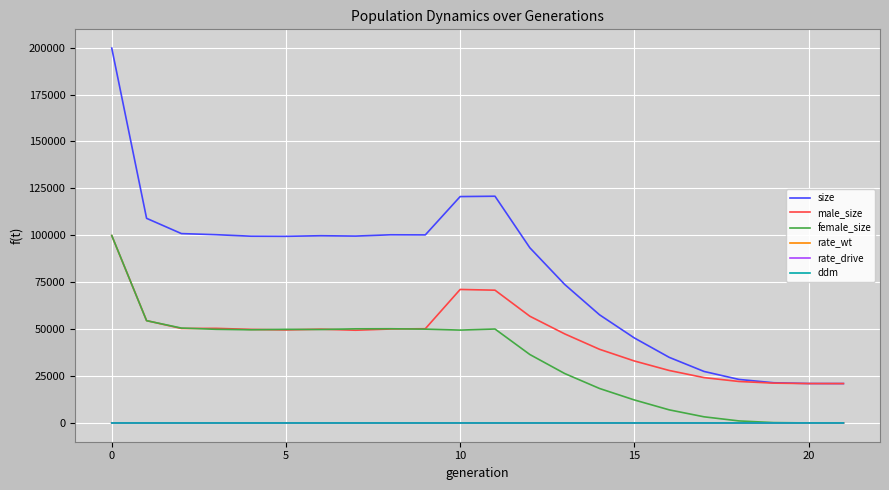

Which series has the widest spread of values?

size